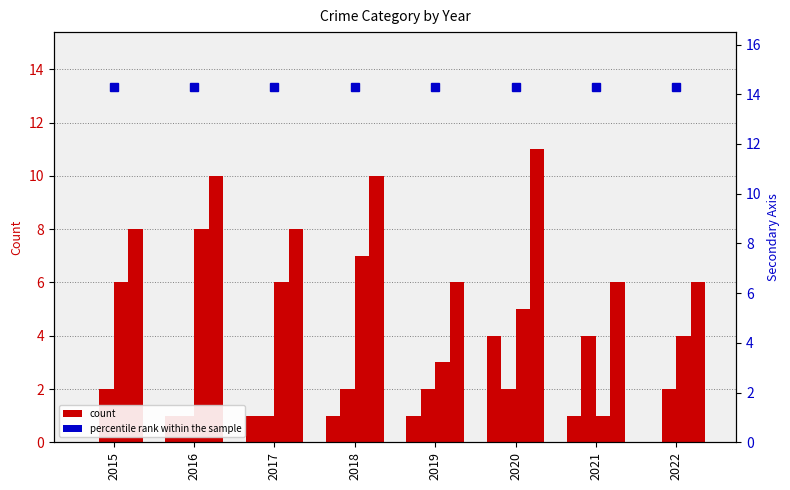

What is the spread (max minus min) of values at 2020?

9